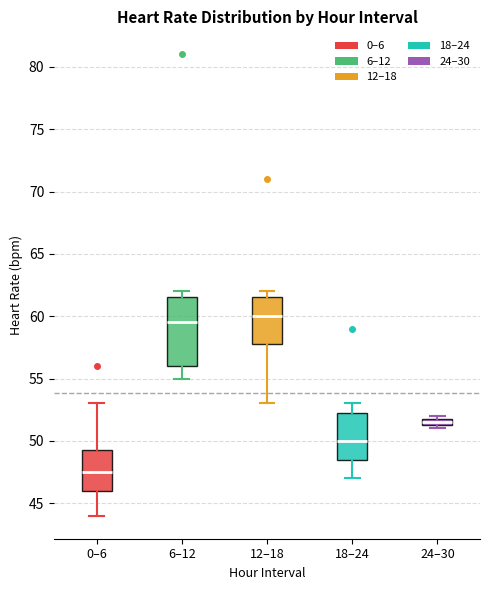

Which box has the lowest median line?

0–6